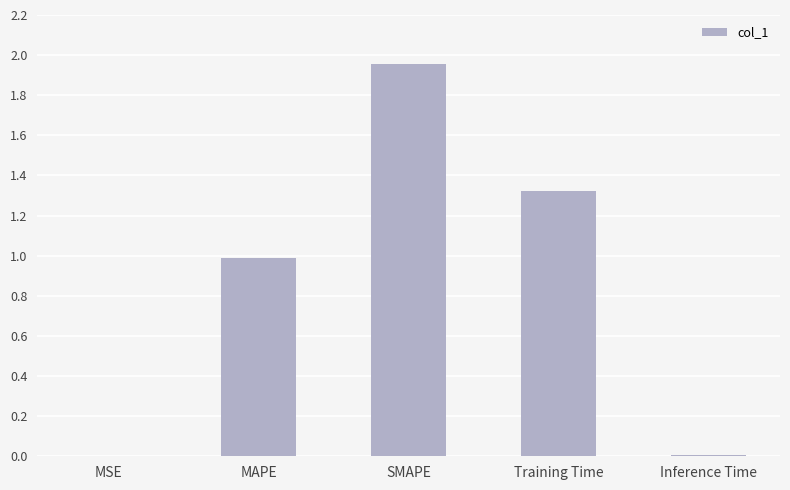

The value at SMAPE is 1.0. True or false?

False